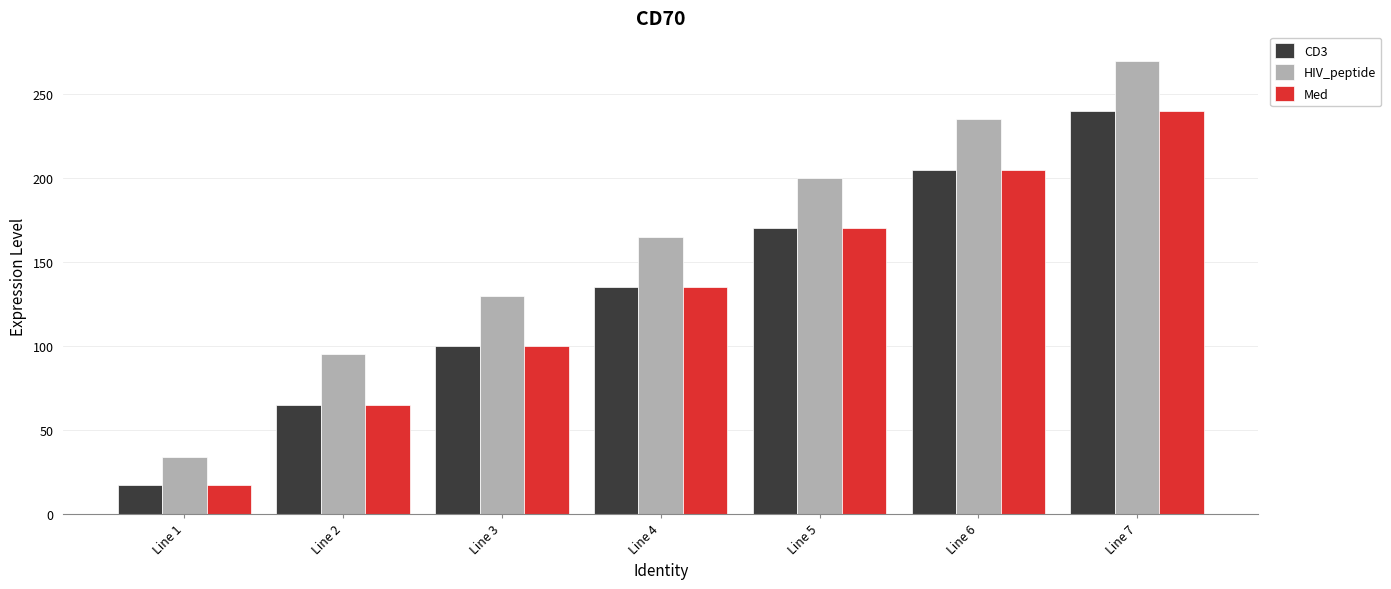

The value of CD3 at Line 6 is 308. True or false?

False